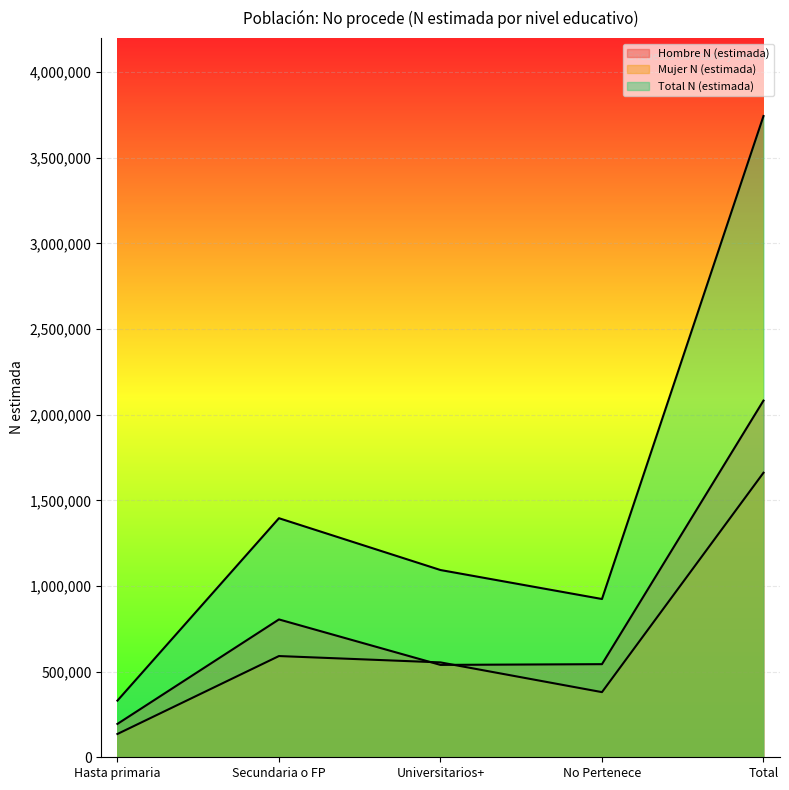

What is the difference between the maximum and minimum values in the Hombre N (estimada) series?

1887969